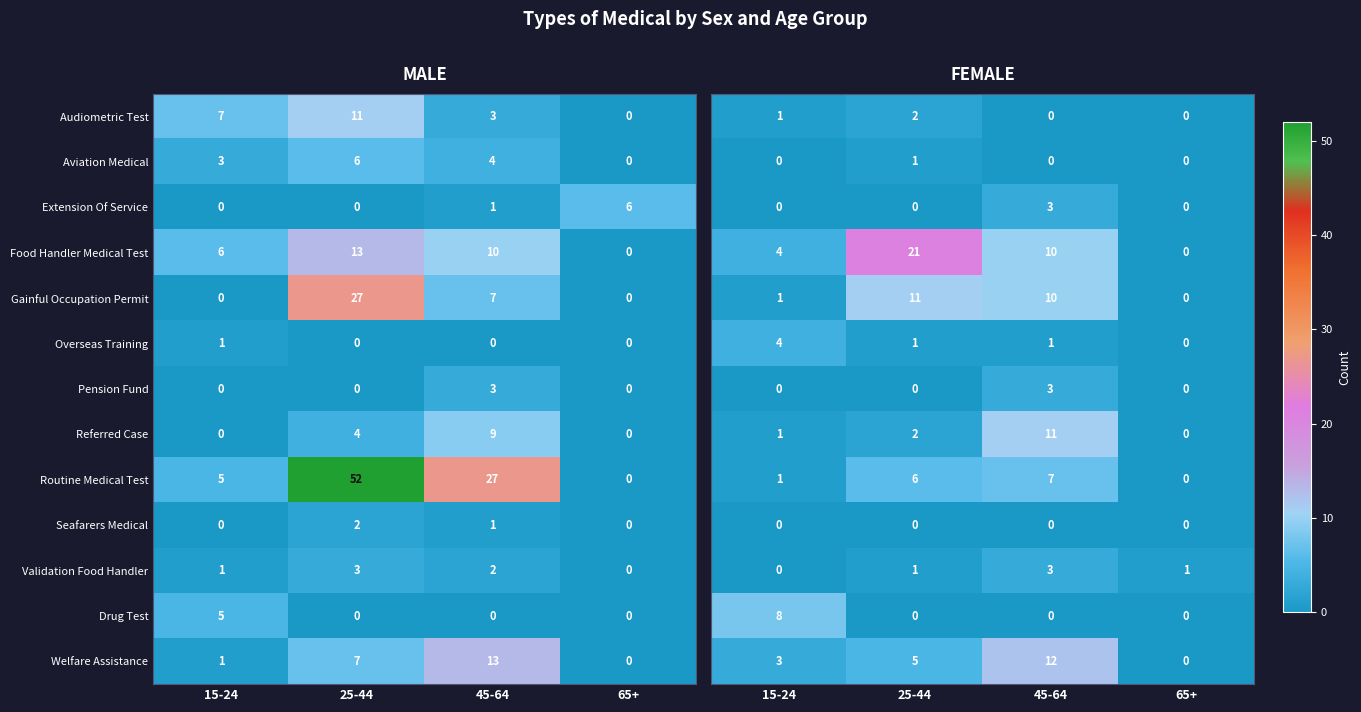

What is the maximum value for Drug Test?

5